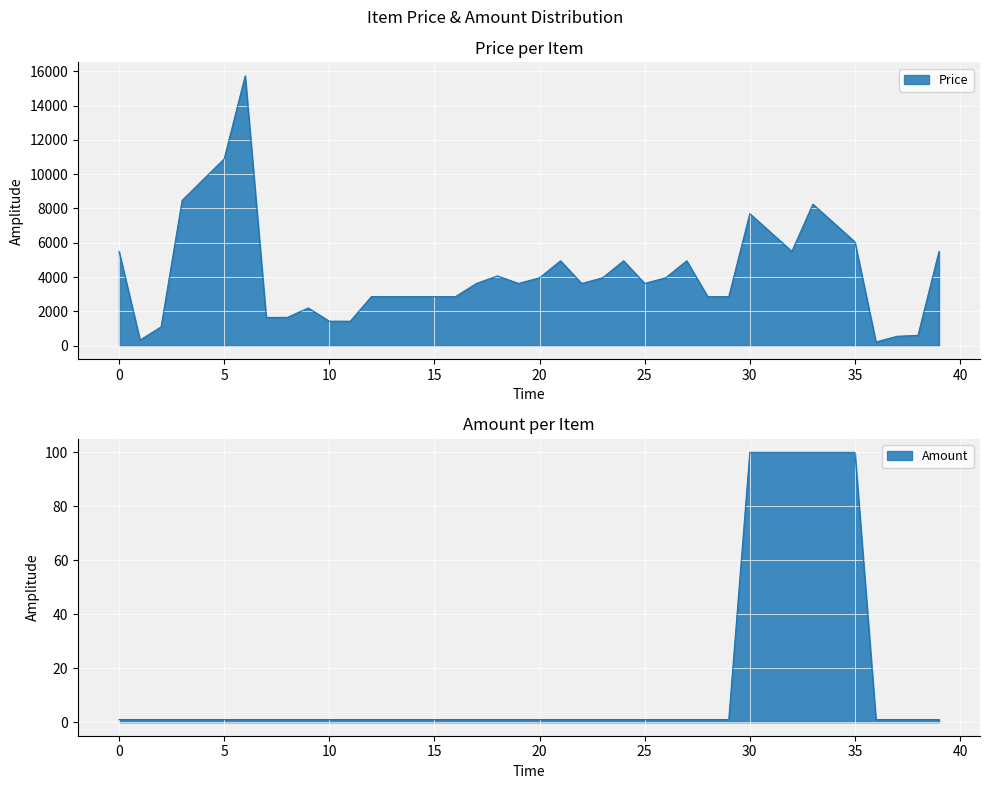

True or false: Price has a value of 3772 at 92.

False